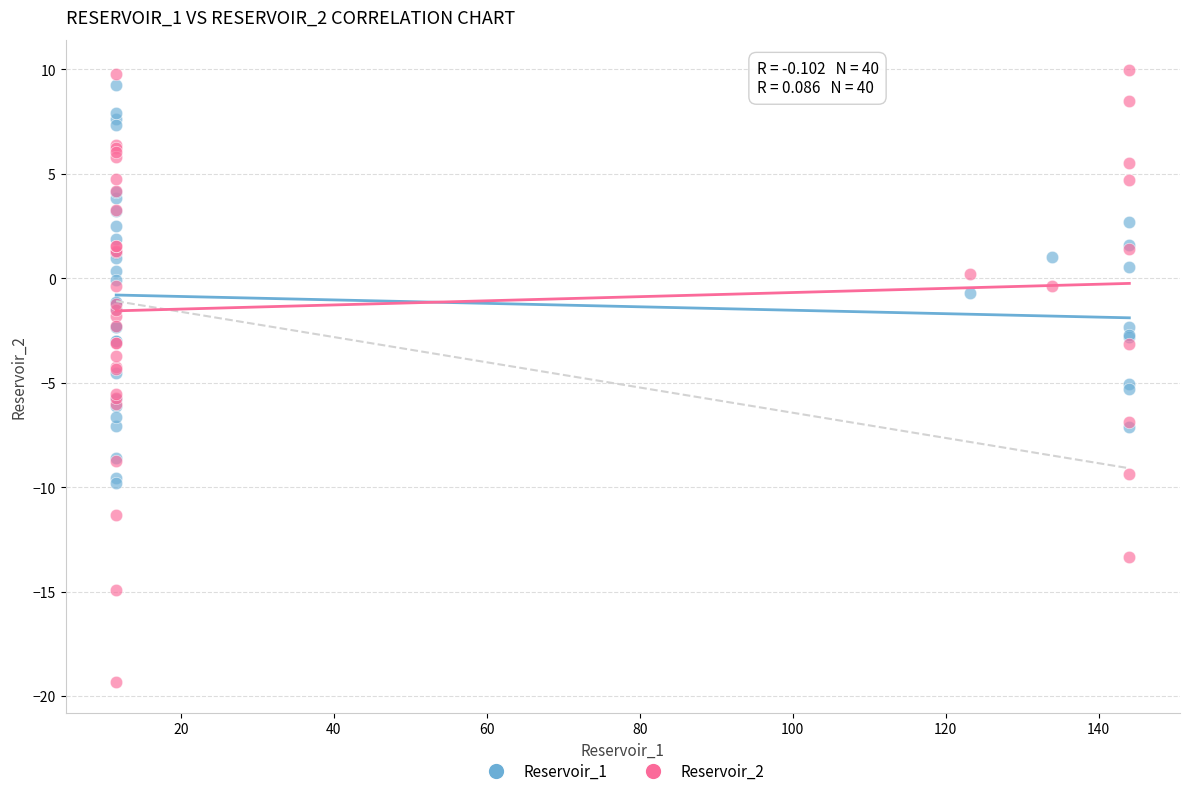

What are all the series names shown in the legend?

Reservoir_1, Reservoir_2